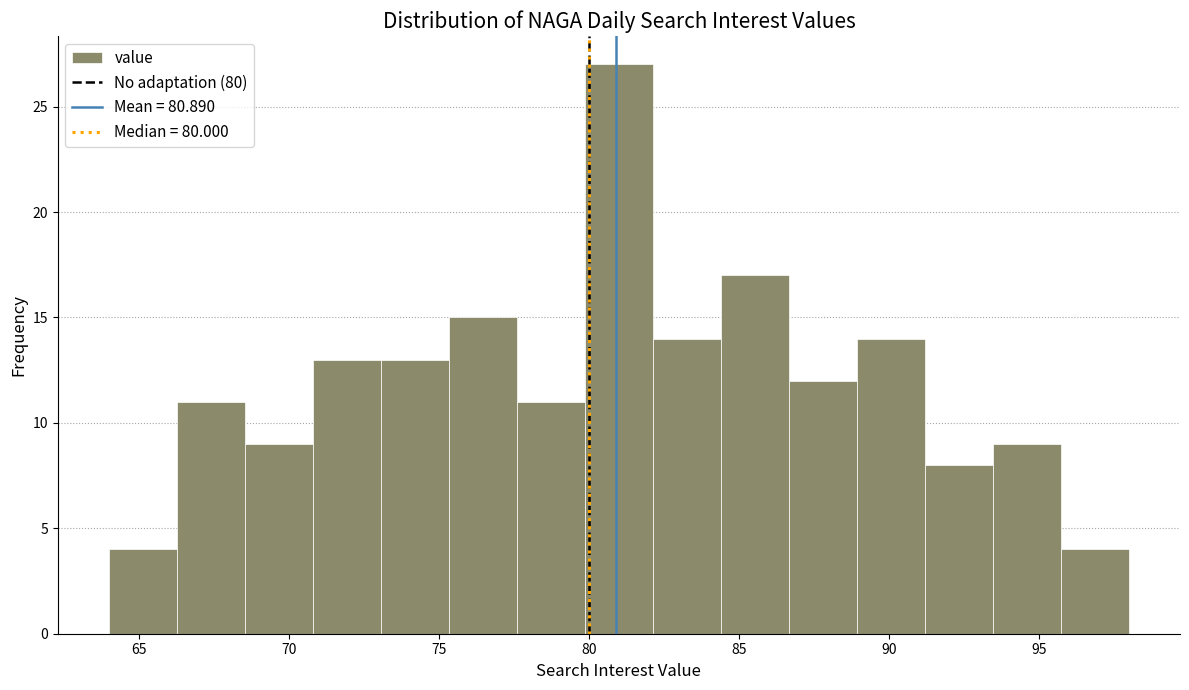

Reading left to right, list every bar in this chart as the range it spans on the x-axis followed by its height. Neither the bar edges nor the heights are printed on the chart, so give them approximately, as read against the axes.

64.0 to 66.5: 4
66.5 to 68.5: 11
68.5 to 71.0: 9
71.0 to 73.0: 13
73.0 to 75.5: 13
75.5 to 77.5: 15
77.5 to 80.0: 11
80.0 to 82.0: 27
82.0 to 84.5: 14
84.5 to 86.5: 17
86.5 to 89.0: 12
89.0 to 91.0: 14
91.0 to 93.5: 8
93.5 to 95.5: 9
95.5 to 98.0: 4